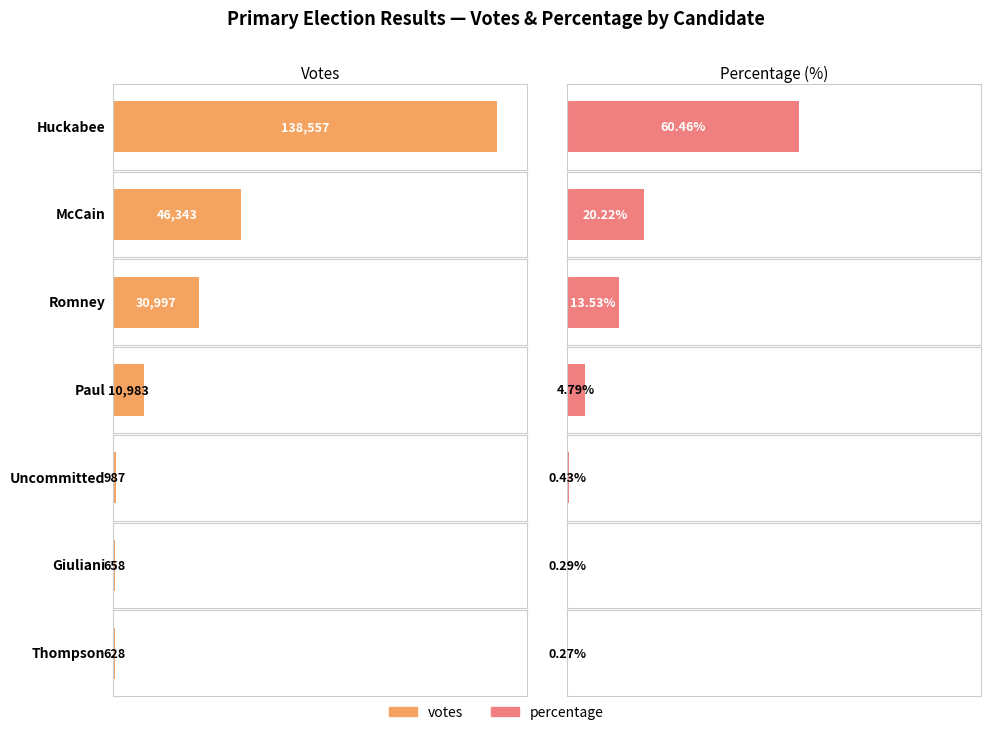

Reading left to right, extract all data points from this chart.

votes: 138557.0	46343.0	30997.0	10983.0	987.0	658.0	628.0
percentage: 60.5	20.2	13.5	4.8	0.4	0.3	0.3